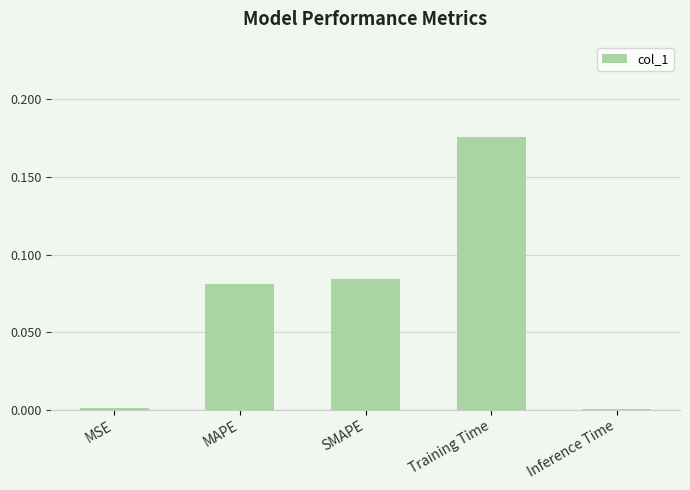

At which category does the chart reach its peak across all series?

Training Time